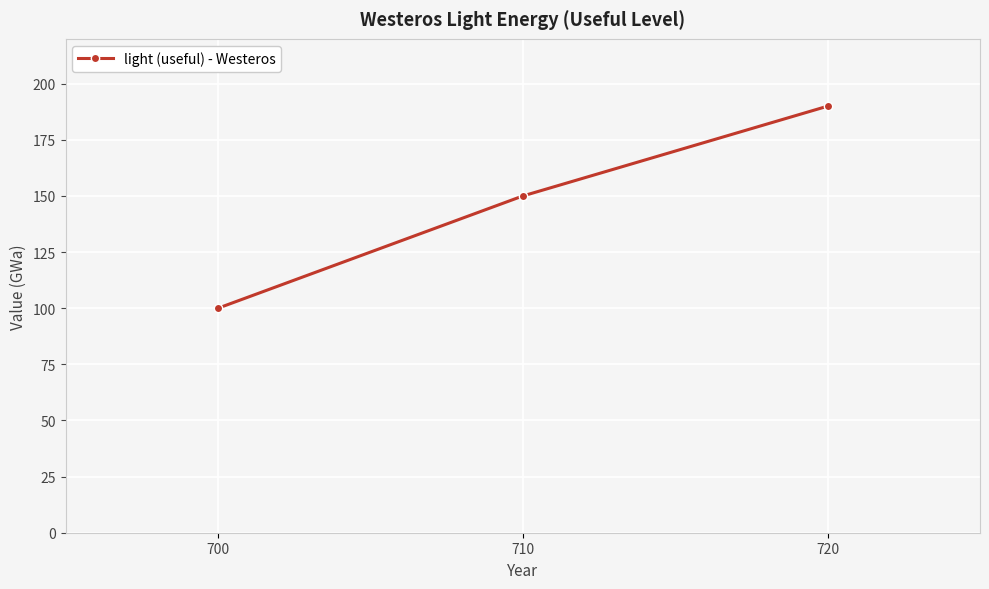

Is it true that the value at 700 is 20?

False